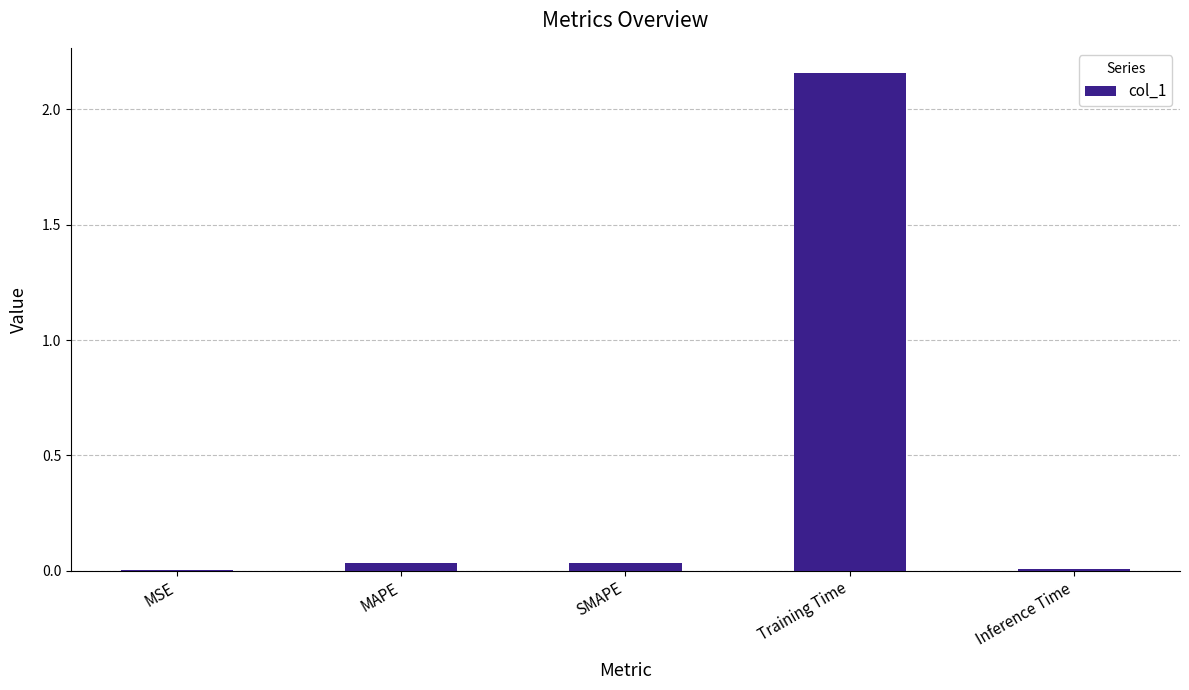

Count the number of categories in the chart.

5